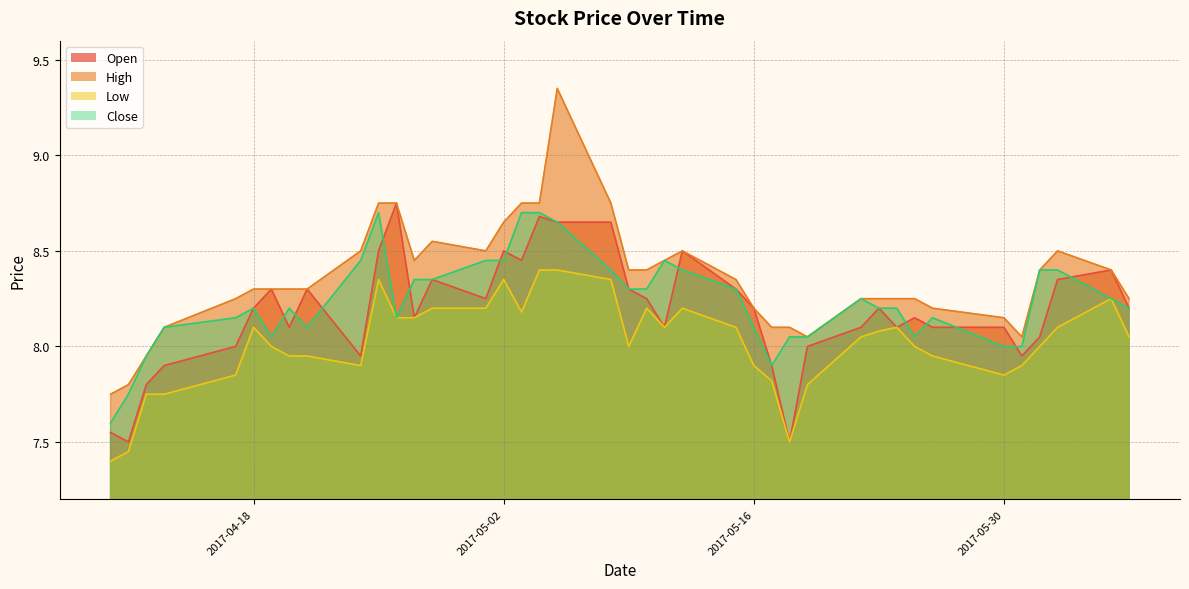

Reading right to left, extract all data points from this chart.

Open: 2017-04-10=7.5	2017-04-11=7.5	2017-04-12=7.8	2017-04-13=7.9	2017-04-17=8.0	2017-04-18=8.2	2017-04-19=8.3	2017-04-20=8.1	2017-04-21=8.3	2017-04-24=8.0	2017-04-25=8.5	2017-04-26=8.8	2017-04-27=8.2	2017-04-28=8.3	2017-05-01=8.2	2017-05-02=8.5	2017-05-03=8.4	2017-05-04=8.7	2017-05-05=8.7	2017-05-08=8.7	2017-05-09=8.3	2017-05-10=8.2	2017-05-11=8.1	2017-05-12=8.5	2017-05-15=8.3	2017-05-16=8.2	2017-05-17=7.9	2017-05-18=7.5	2017-05-19=8.0	2017-05-22=8.1	2017-05-23=8.2	2017-05-24=8.1	2017-05-25=8.2	2017-05-26=8.1	2017-05-30=8.1	2017-05-31=8.0	2017-06-01=8.1	2017-06-02=8.3	2017-06-05=8.4	2017-06-06=8.2
High: 2017-04-10=7.8	2017-04-11=7.8	2017-04-12=8.0	2017-04-13=8.1	2017-04-17=8.2	2017-04-18=8.3	2017-04-19=8.3	2017-04-20=8.3	2017-04-21=8.3	2017-04-24=8.5	2017-04-25=8.8	2017-04-26=8.8	2017-04-27=8.4	2017-04-28=8.6	2017-05-01=8.5	2017-05-02=8.7	2017-05-03=8.8	2017-05-04=8.8	2017-05-05=9.3	2017-05-08=8.8	2017-05-09=8.4	2017-05-10=8.4	2017-05-11=8.4	2017-05-12=8.5	2017-05-15=8.3	2017-05-16=8.2	2017-05-17=8.1	2017-05-18=8.1	2017-05-19=8.1	2017-05-22=8.2	2017-05-23=8.2	2017-05-24=8.2	2017-05-25=8.2	2017-05-26=8.2	2017-05-30=8.2	2017-05-31=8.1	2017-06-01=8.4	2017-06-02=8.5	2017-06-05=8.4	2017-06-06=8.2
Low: 2017-04-10=7.4	2017-04-11=7.5	2017-04-12=7.8	2017-04-13=7.8	2017-04-17=7.8	2017-04-18=8.1	2017-04-19=8.0	2017-04-20=8.0	2017-04-21=8.0	2017-04-24=7.9	2017-04-25=8.3	2017-04-26=8.2	2017-04-27=8.2	2017-04-28=8.2	2017-05-01=8.2	2017-05-02=8.3	2017-05-03=8.2	2017-05-04=8.4	2017-05-05=8.4	2017-05-08=8.3	2017-05-09=8.0	2017-05-10=8.2	2017-05-11=8.1	2017-05-12=8.2	2017-05-15=8.1	2017-05-16=7.9	2017-05-17=7.8	2017-05-18=7.5	2017-05-19=7.8	2017-05-22=8.1	2017-05-23=8.1	2017-05-24=8.1	2017-05-25=8.0	2017-05-26=8.0	2017-05-30=7.8	2017-05-31=7.9	2017-06-01=8.0	2017-06-02=8.1	2017-06-05=8.2	2017-06-06=8.1
Close: 2017-04-10=7.6	2017-04-11=7.8	2017-04-12=8.0	2017-04-13=8.1	2017-04-17=8.2	2017-04-18=8.2	2017-04-19=8.1	2017-04-20=8.2	2017-04-21=8.1	2017-04-24=8.4	2017-04-25=8.7	2017-04-26=8.2	2017-04-27=8.3	2017-04-28=8.3	2017-05-01=8.4	2017-05-02=8.4	2017-05-03=8.7	2017-05-04=8.7	2017-05-05=8.7	2017-05-08=8.4	2017-05-09=8.3	2017-05-10=8.3	2017-05-11=8.4	2017-05-12=8.4	2017-05-15=8.3	2017-05-16=8.1	2017-05-17=7.9	2017-05-18=8.1	2017-05-19=8.1	2017-05-22=8.2	2017-05-23=8.2	2017-05-24=8.2	2017-05-25=8.1	2017-05-26=8.2	2017-05-30=8.0	2017-05-31=8.0	2017-06-01=8.4	2017-06-02=8.4	2017-06-05=8.2	2017-06-06=8.2